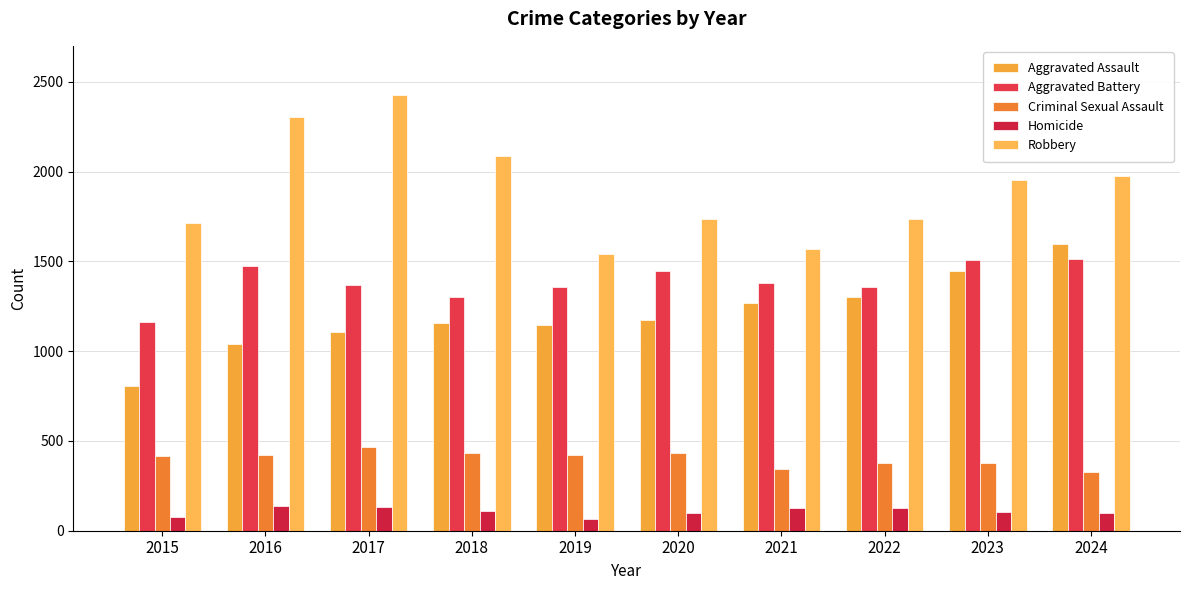

Which category has the highest value in the Aggravated Battery series?

2024